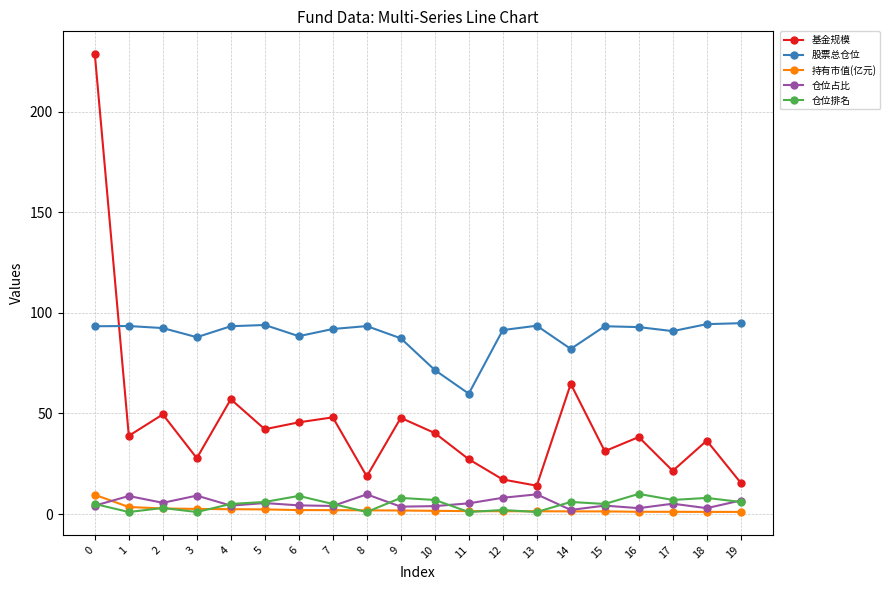

True or false: 股票总仓位 and 持有市值(亿元) cross at least once.

False